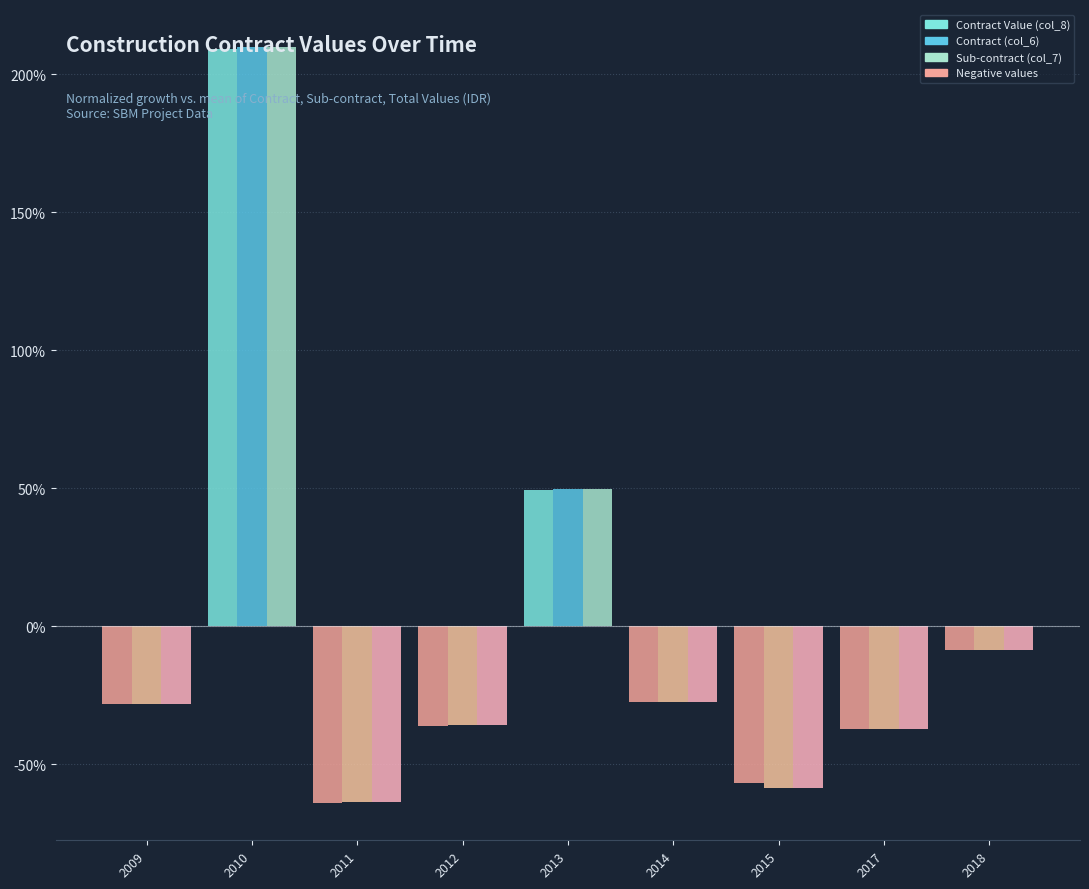

How many bars are there in total?

27